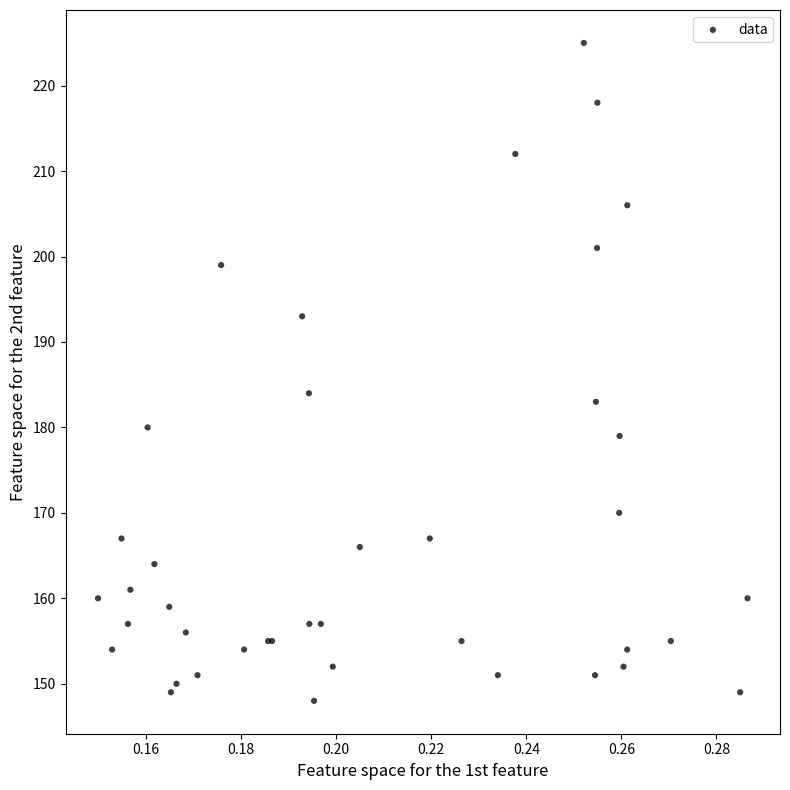

What Y value in the scatter plot is closest to 186?

184